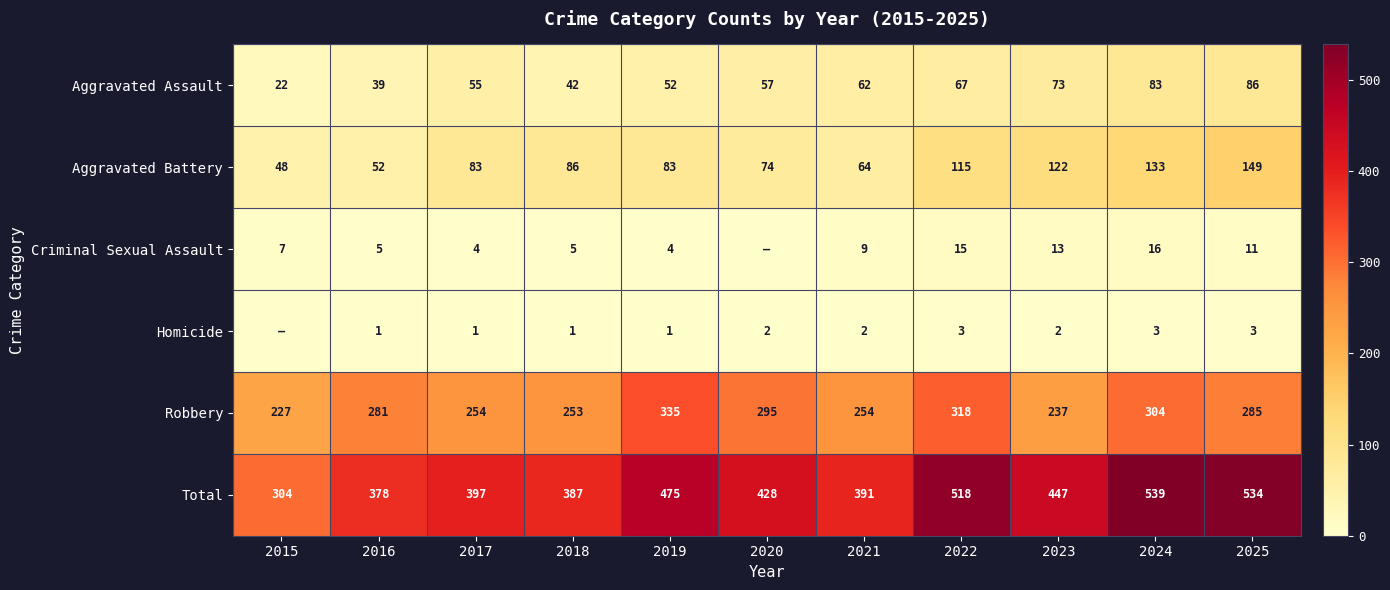

Is the value of Robbery at 2022 greater than the value of Criminal Sexual Assault at 2024?

Yes